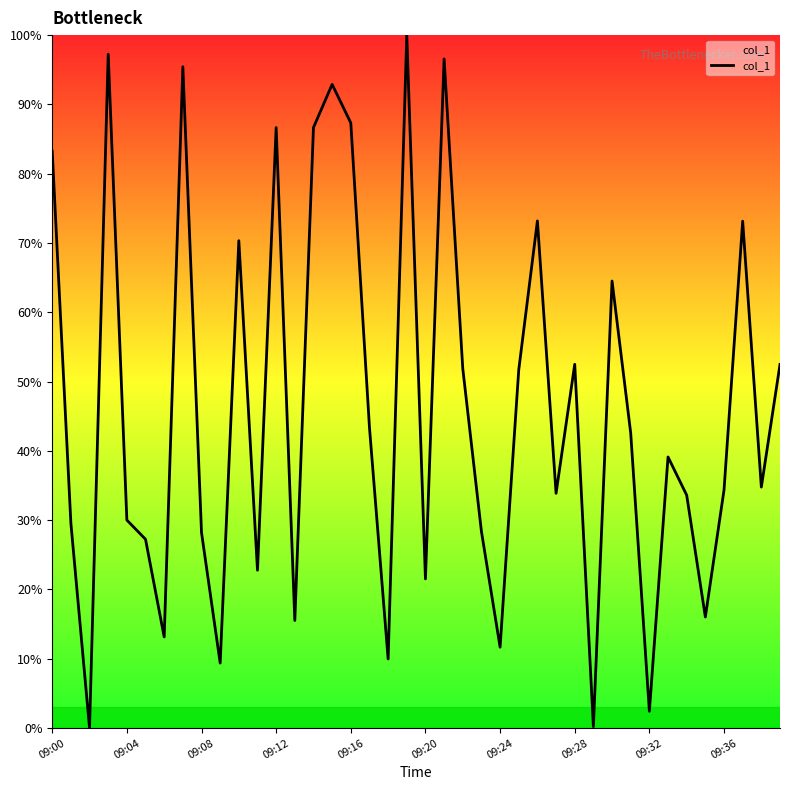

What is the sum of all values?

1843.5